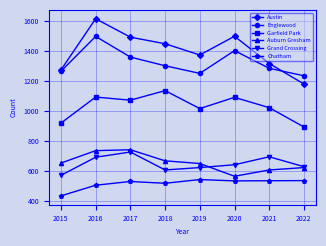

How many data points in Grand Crossing are less than 642?

4